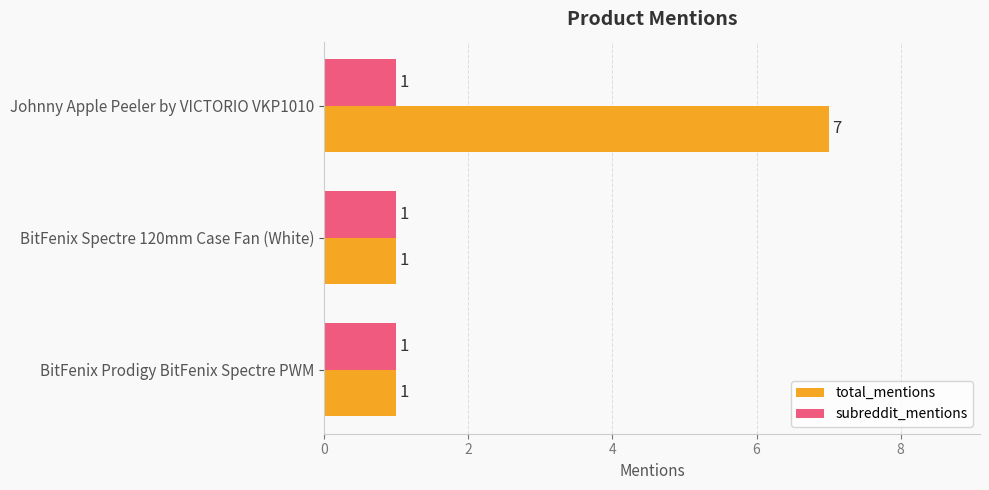

What are all the series names shown in the legend?

total_mentions, subreddit_mentions